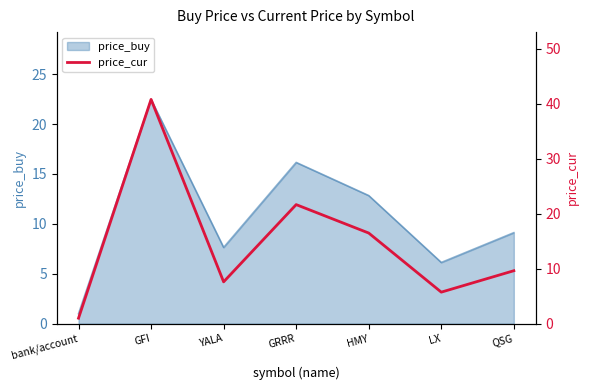

At which category does the data reach its first local valley?

YALA